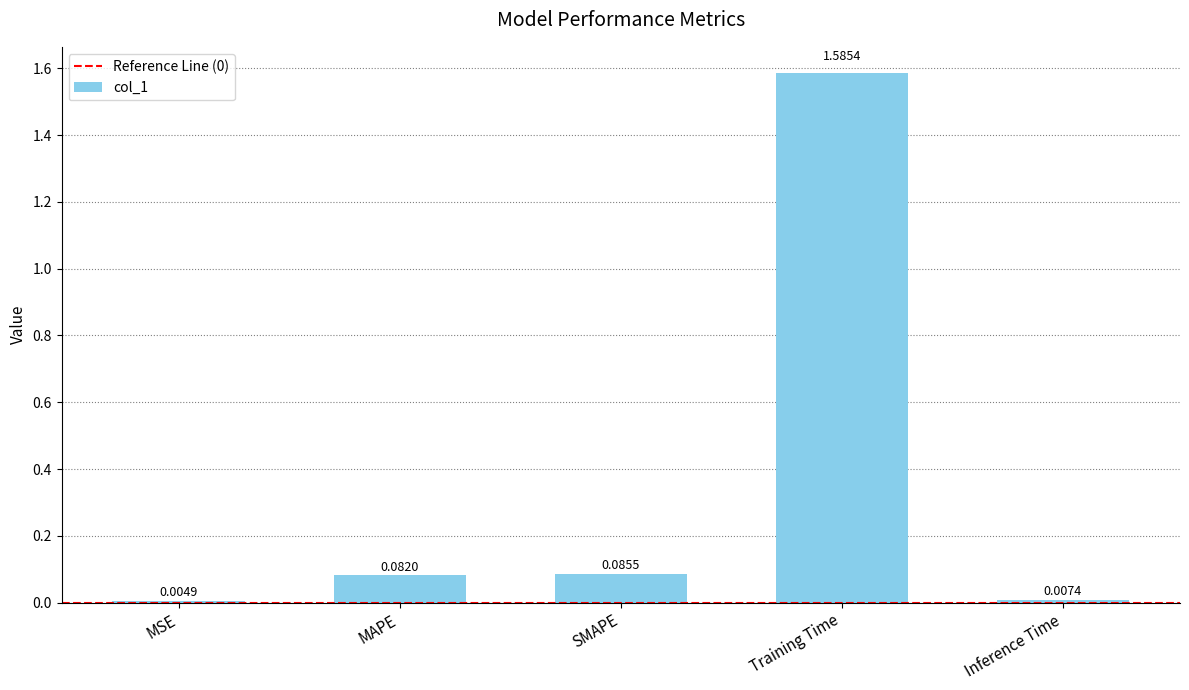

What is the change in value from SMAPE to Training Time?

+1.5